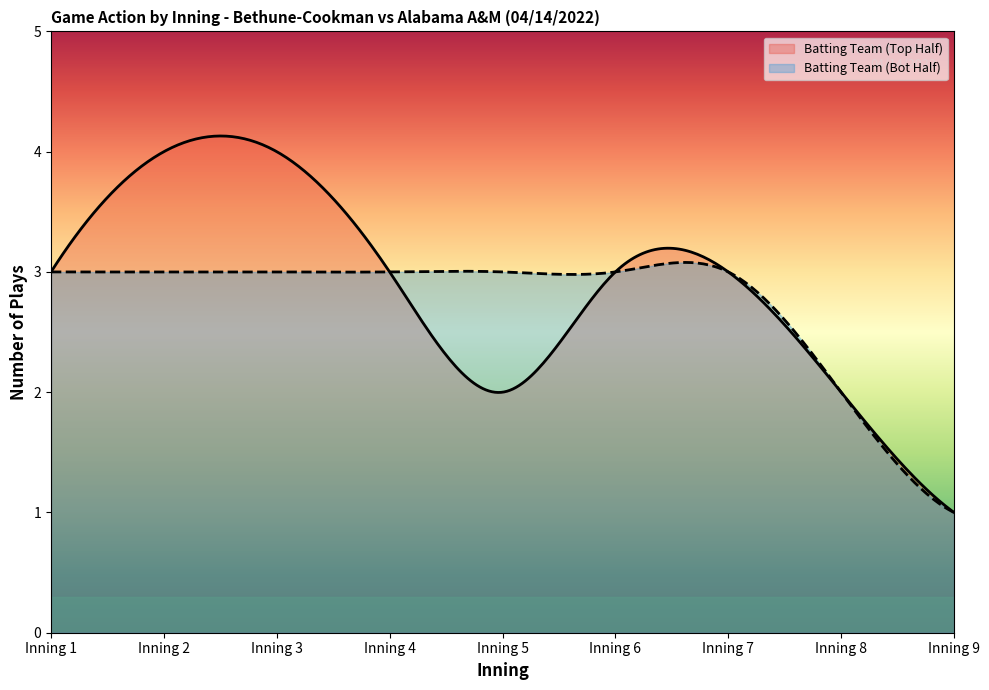

Does the chart display data point markers on the line(s)?

No